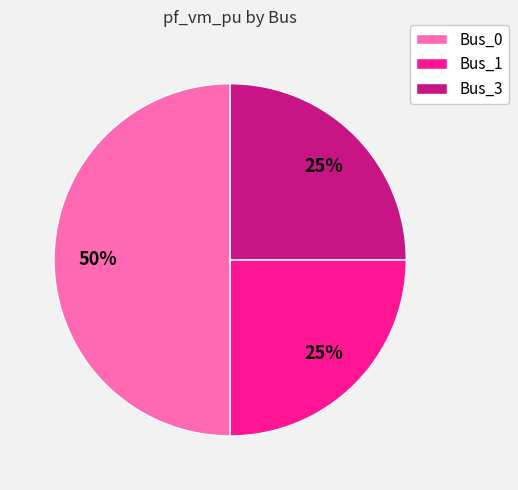

Does Bus_1 account for over 50% of the chart?

No